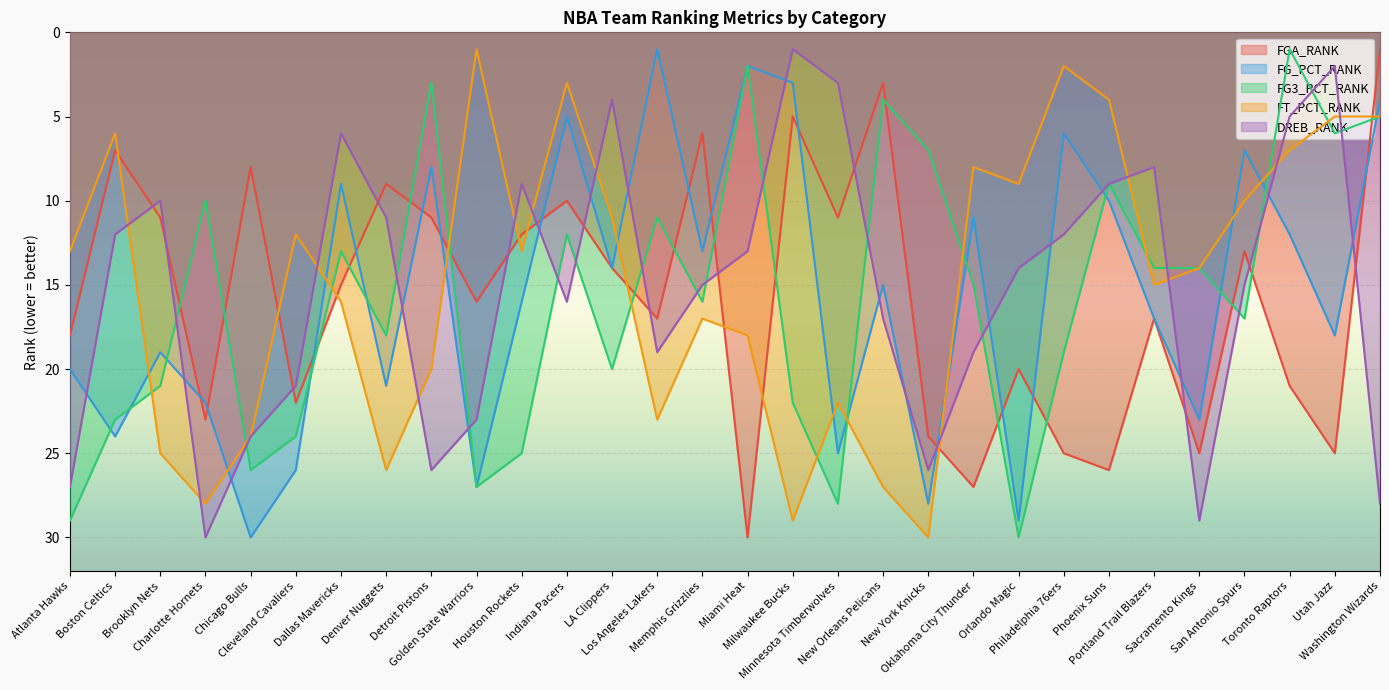

At how many categories does at least one series exceed 23?

22